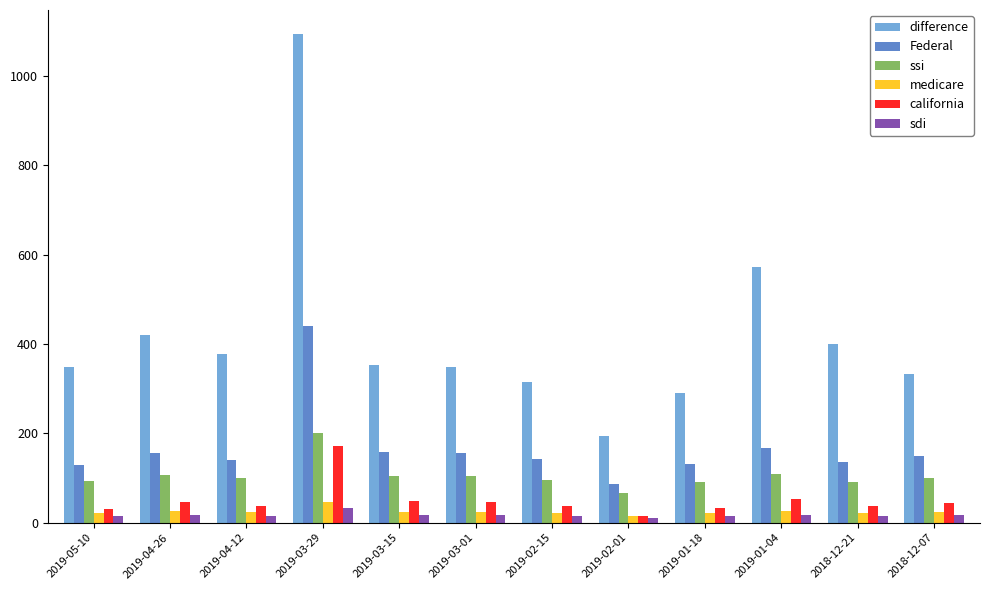

Is the value of ssi at 2019-03-15 greater than the value of sdi at 2018-12-07?

Yes